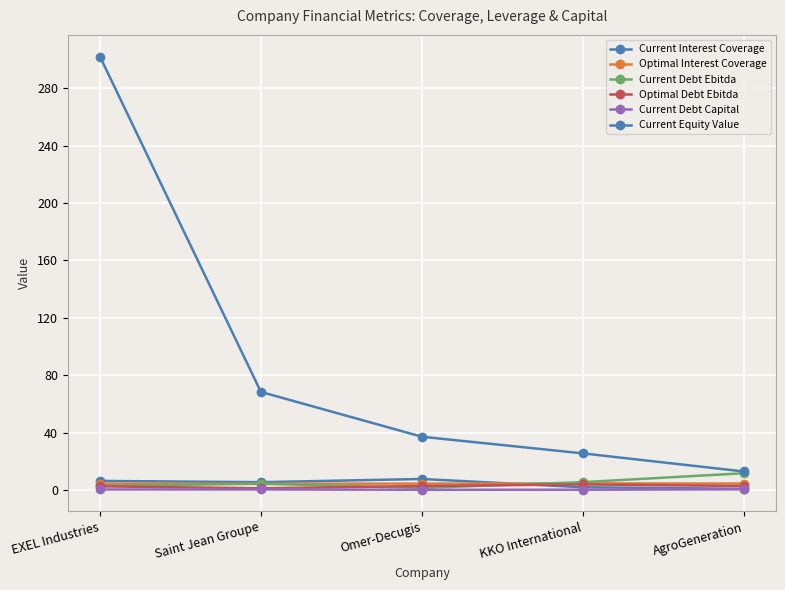

Does the chart display data point markers on the line(s)?

Yes